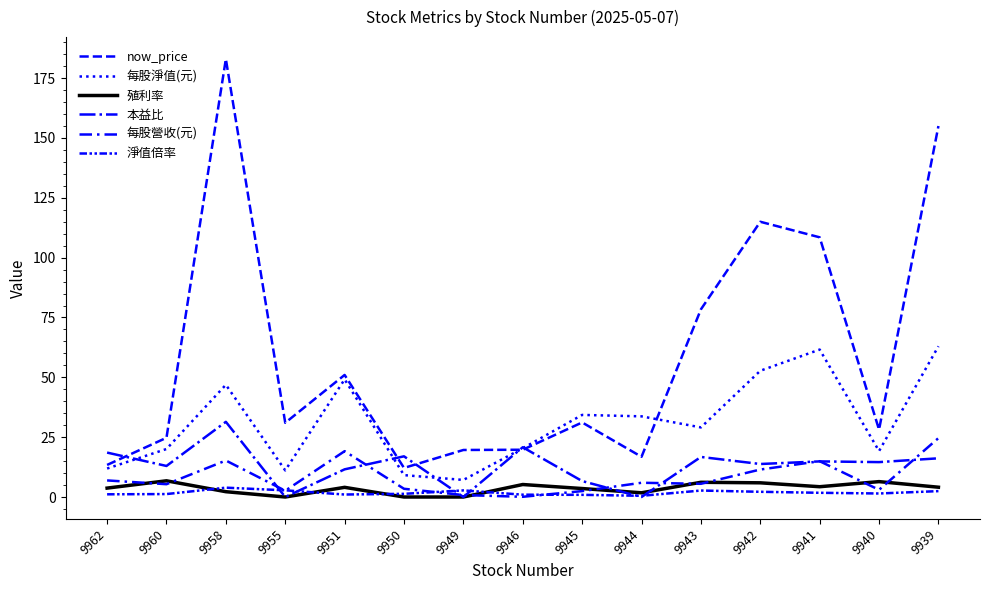

How many lines are shown in the chart?

6